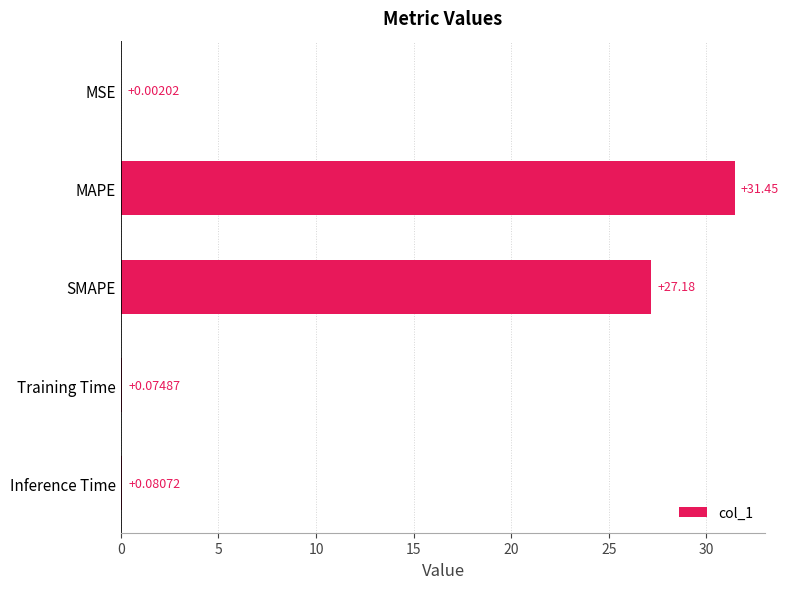

What is the average value?

11.8